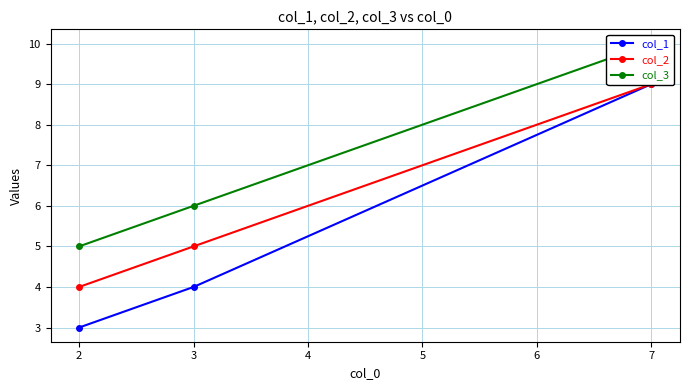

At how many categories does at least one series exceed 6?

1